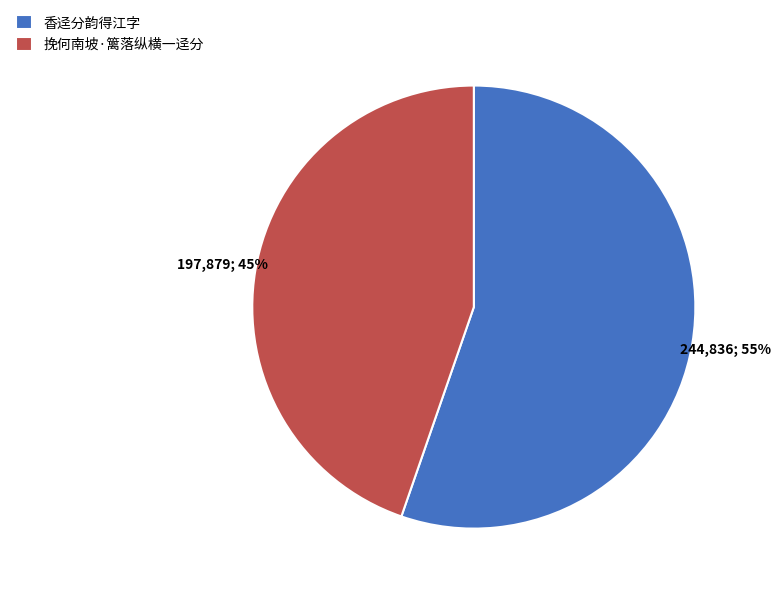

How many slices are in this pie chart?

2